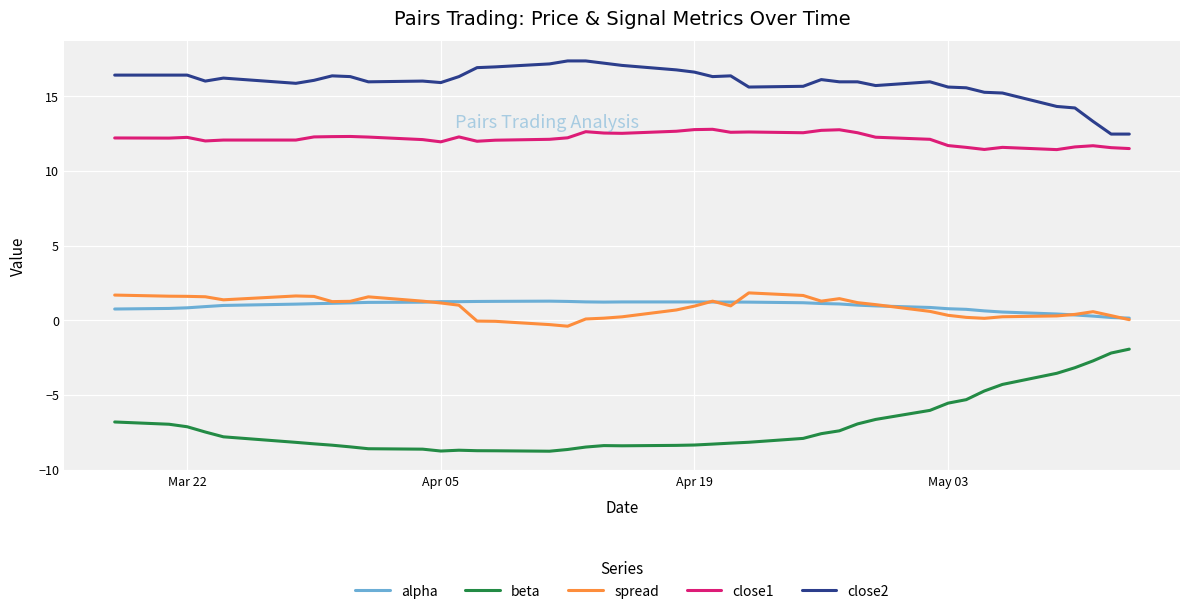

Is this an area chart (filled region under the line)?

No